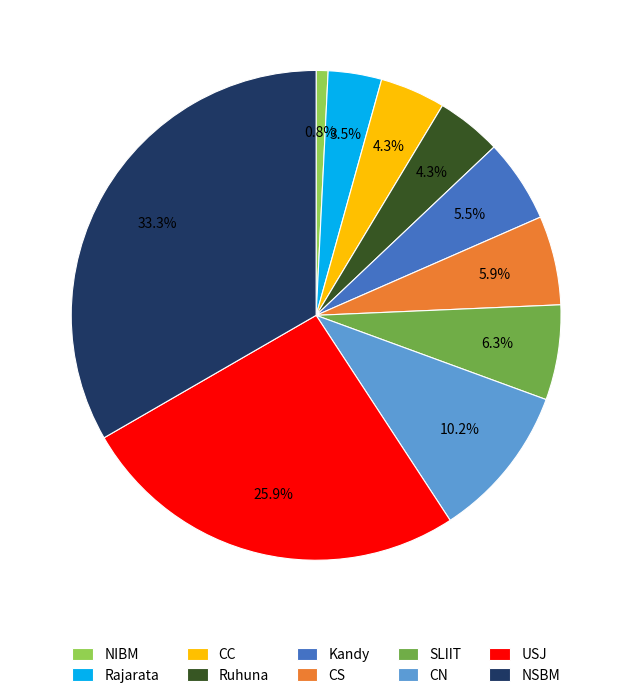

To the nearest percent, what is the average slice percentage?

10%